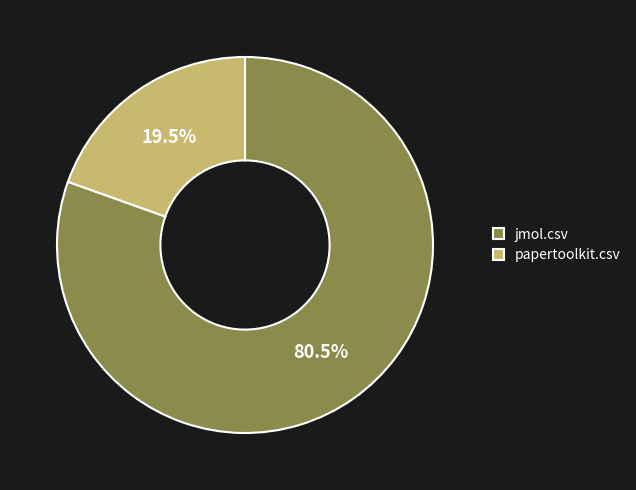

Is it true that papertoolkit.csv is 13% of the pie?

False